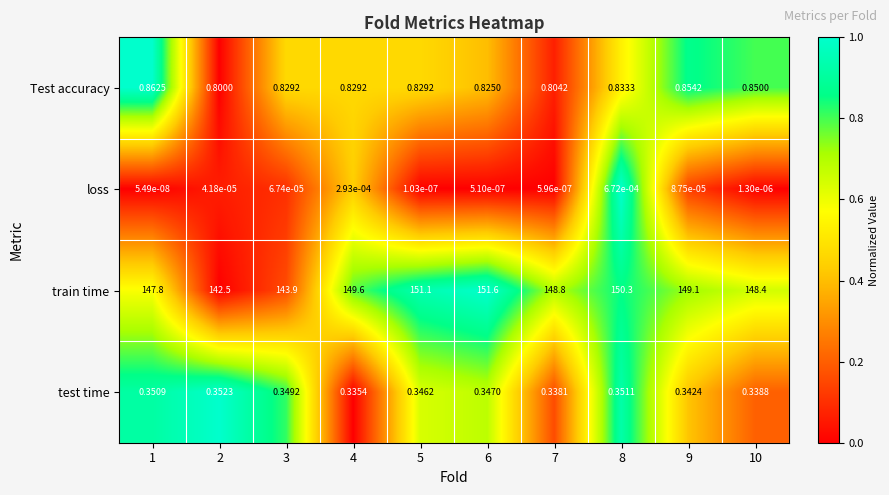

Rank the series at 4 from highest to lowest value.

train time, Test accuracy, test time, loss